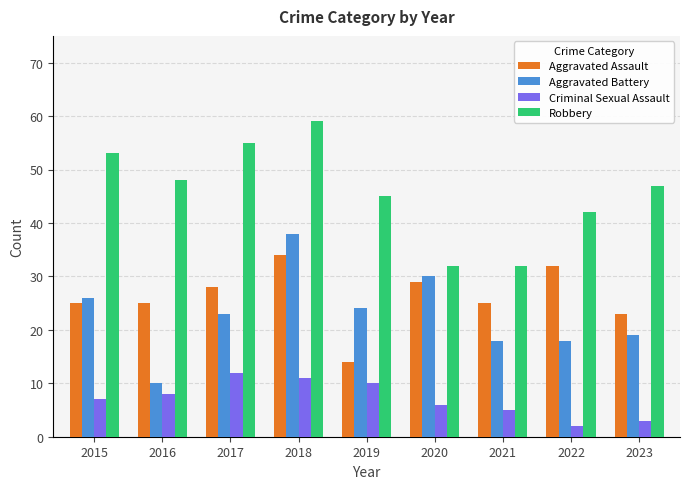

Count the number of data series in this chart.

4